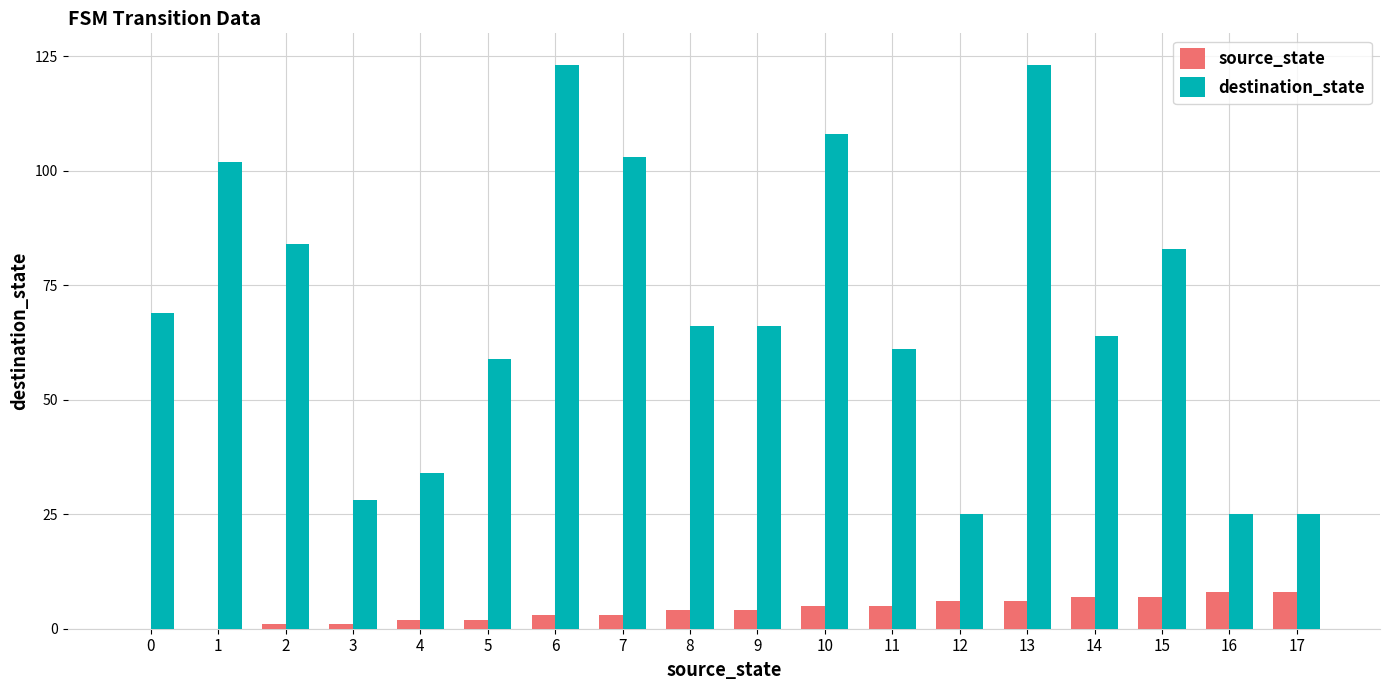

What is the sum of the destination_state values at 13 and 3?

151